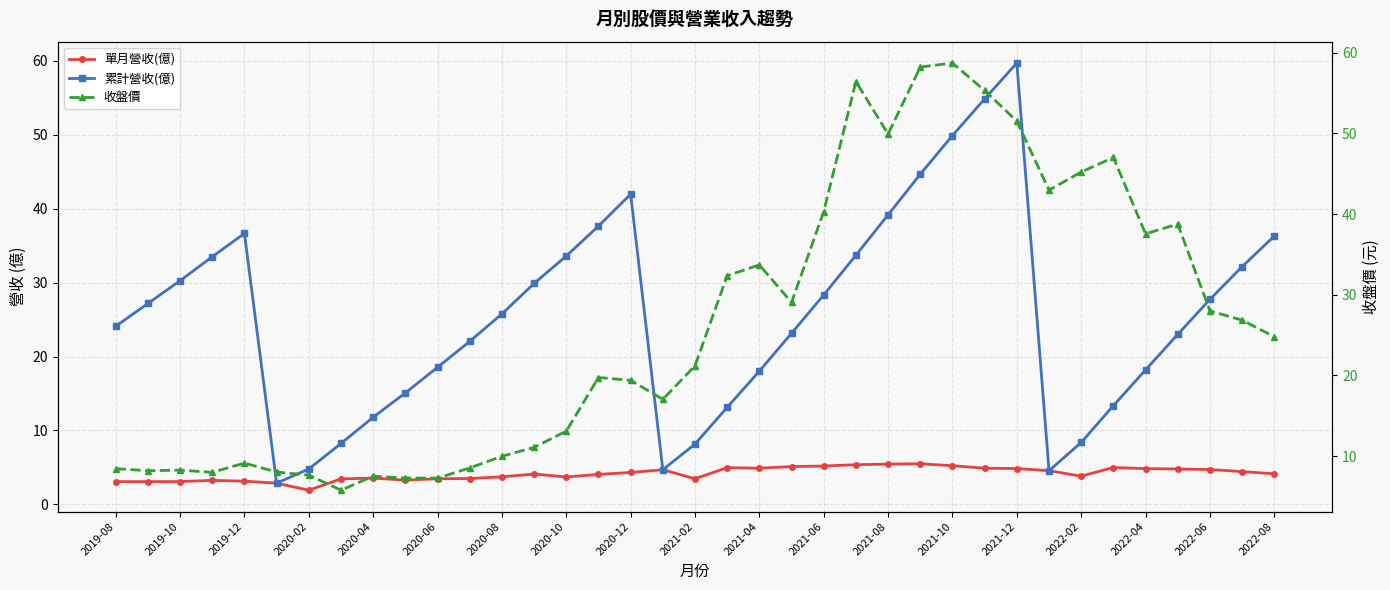

What is the average value of the 累計營收(億) series?

25.5